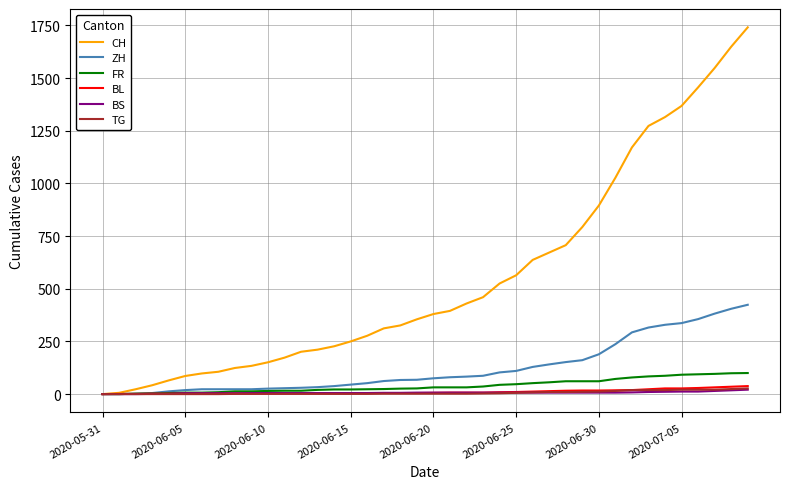

What is the greatest value displayed?

1741